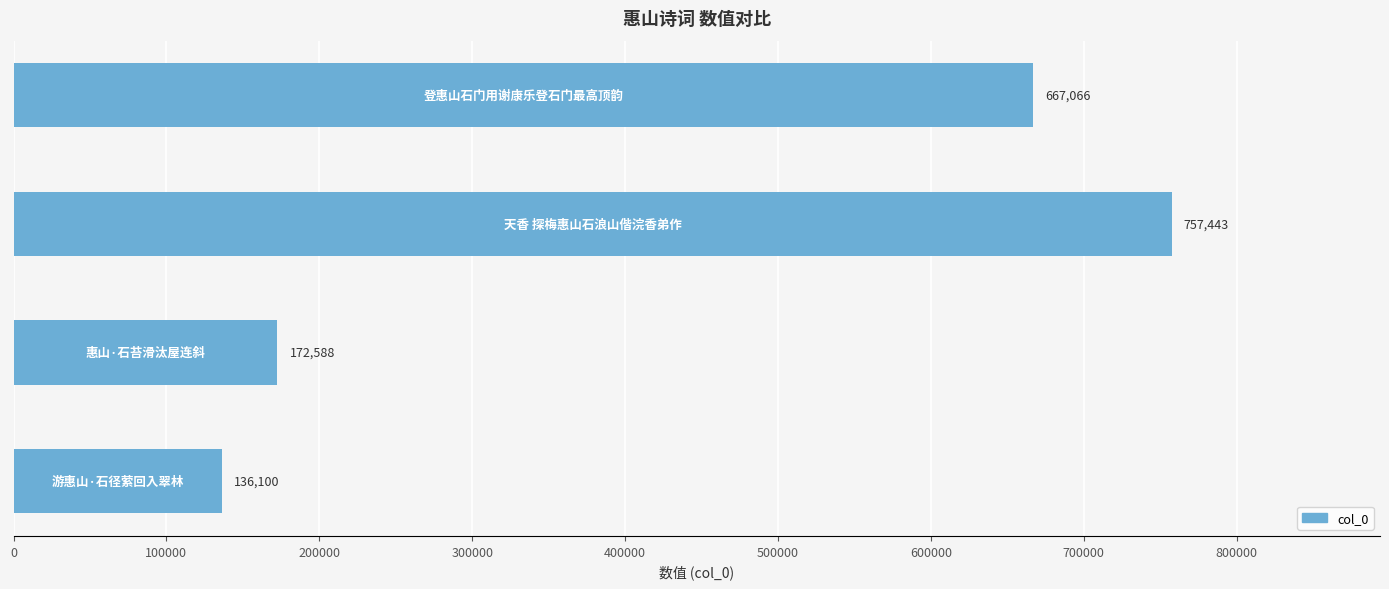

Reading top to bottom, what are all the values shown in this chart?

667066	757443	172588	136100